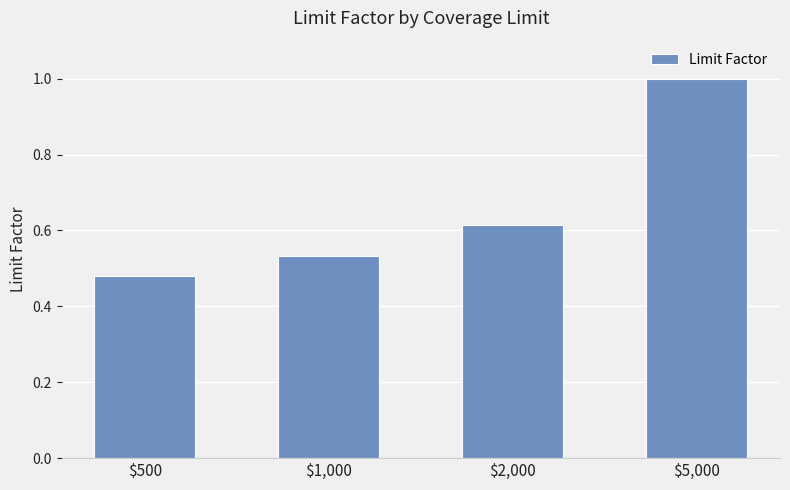

What position from the right is $500?

4